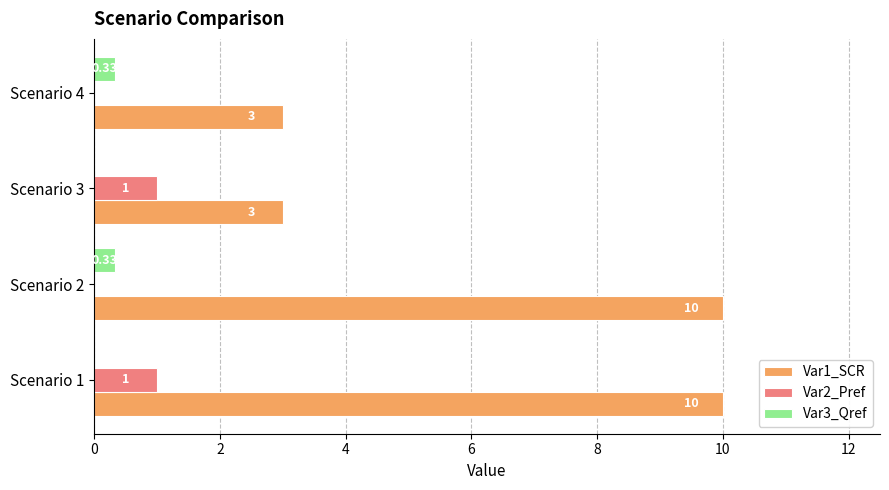

At which category is the sum across all series the highest?

Scenario 1